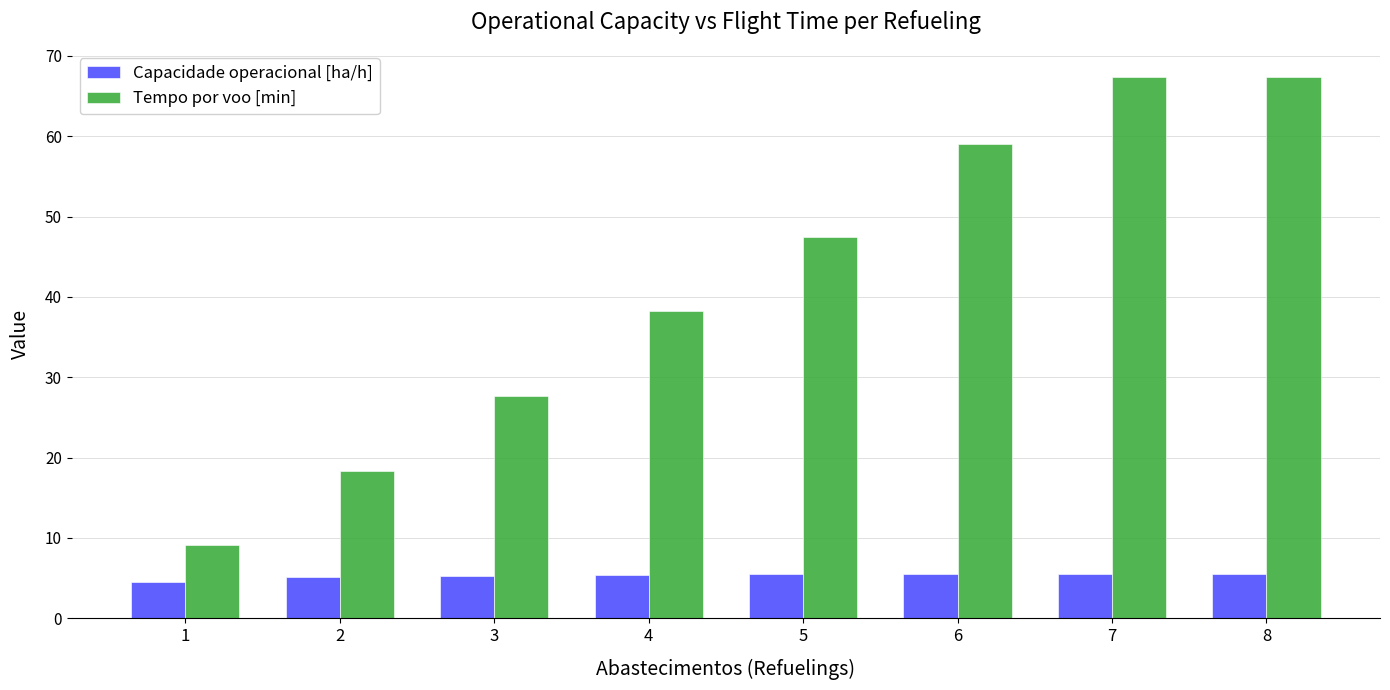

What is the lowest value of the Capacidade operacional [ha/h] series?

4.5